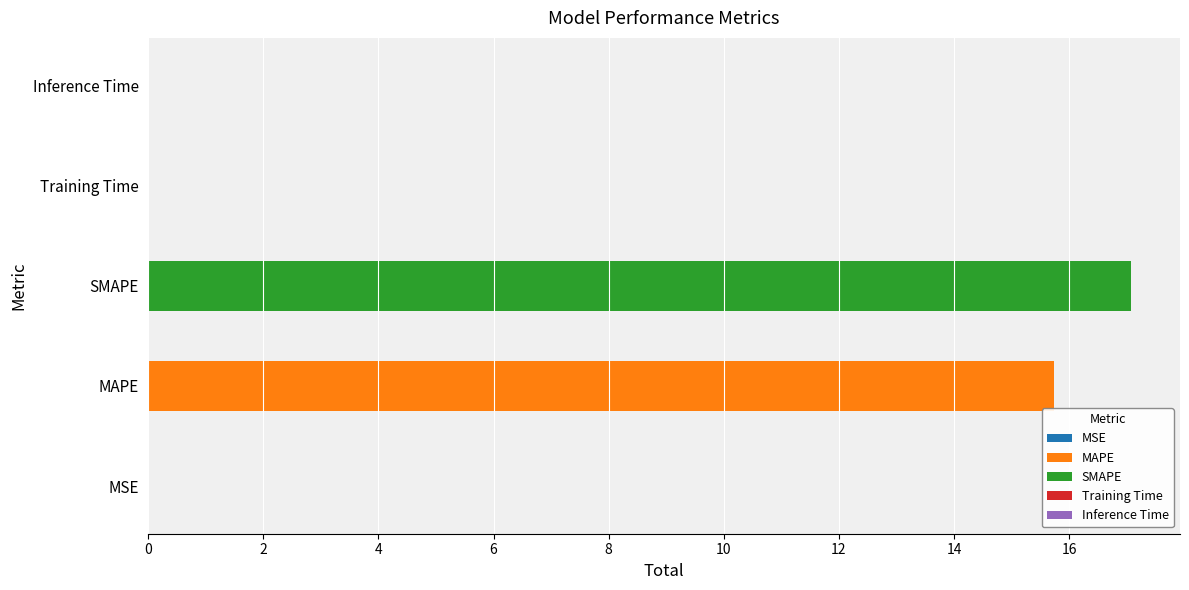

What is the change in value from MSE to MAPE?

+15.7